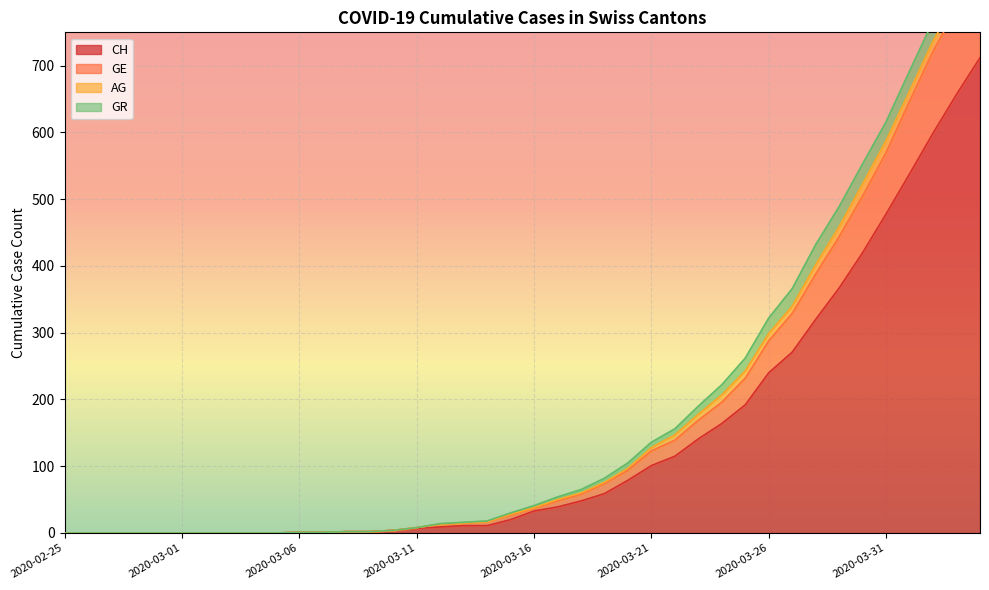

What is the maximum value for CH?

712